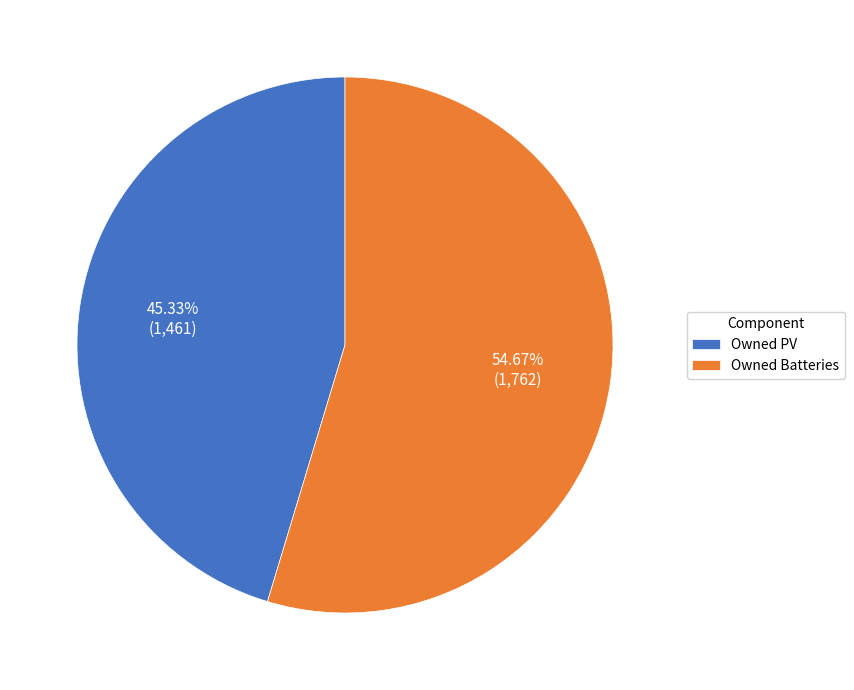

Is the sum of Owned Batteries and Owned PV greater than half?

Yes